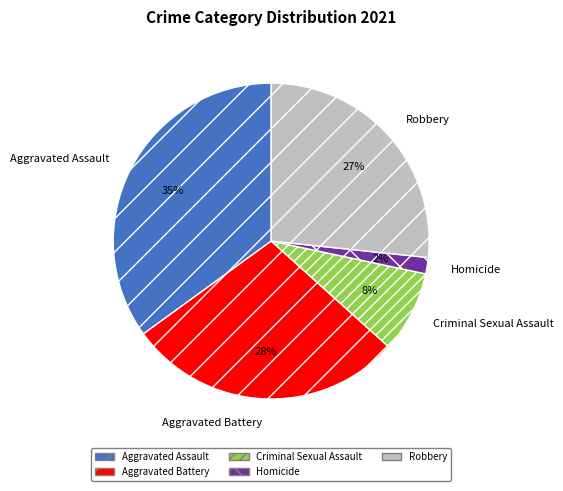

To the nearest percent, what portion does Homicide represent?

2%